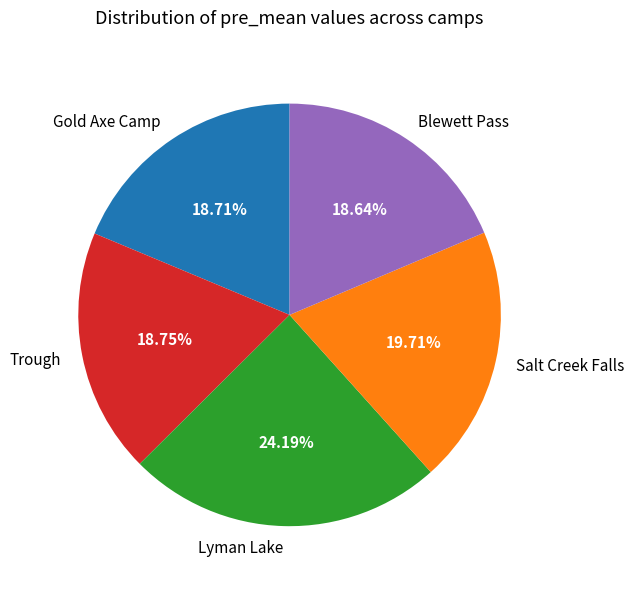

The Gold Axe Camp slice represents 12% of the pie. True or false?

False